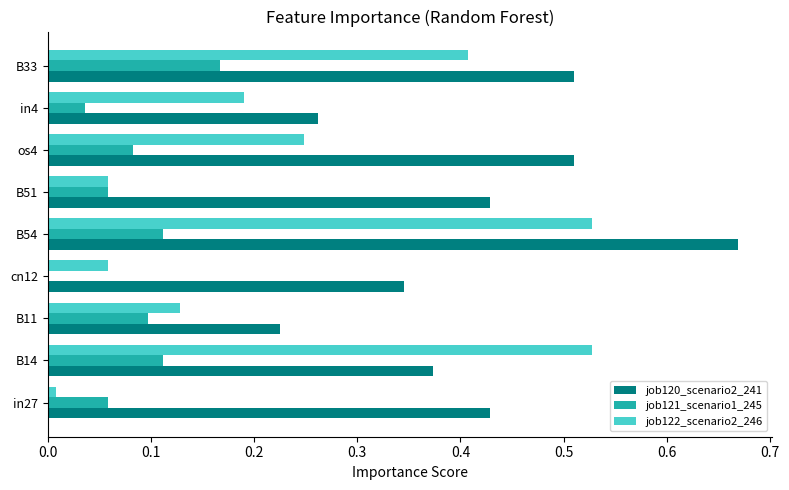

How many positive values does the job121_scenario1_245 series have?

8